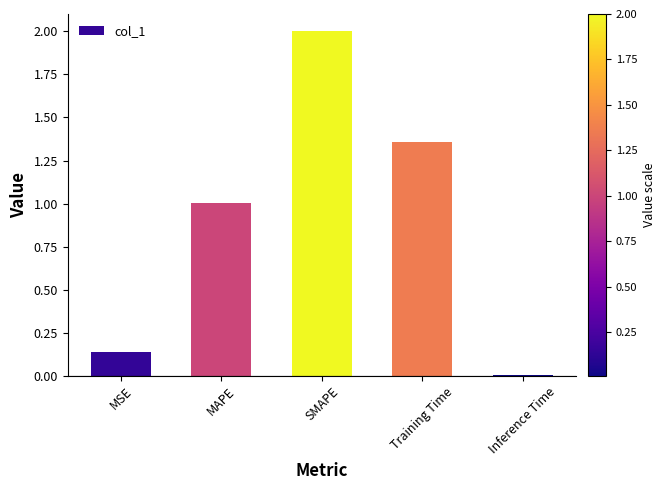

Rank the categories by value from highest to lowest.

SMAPE, Training Time, MAPE, MSE, Inference Time